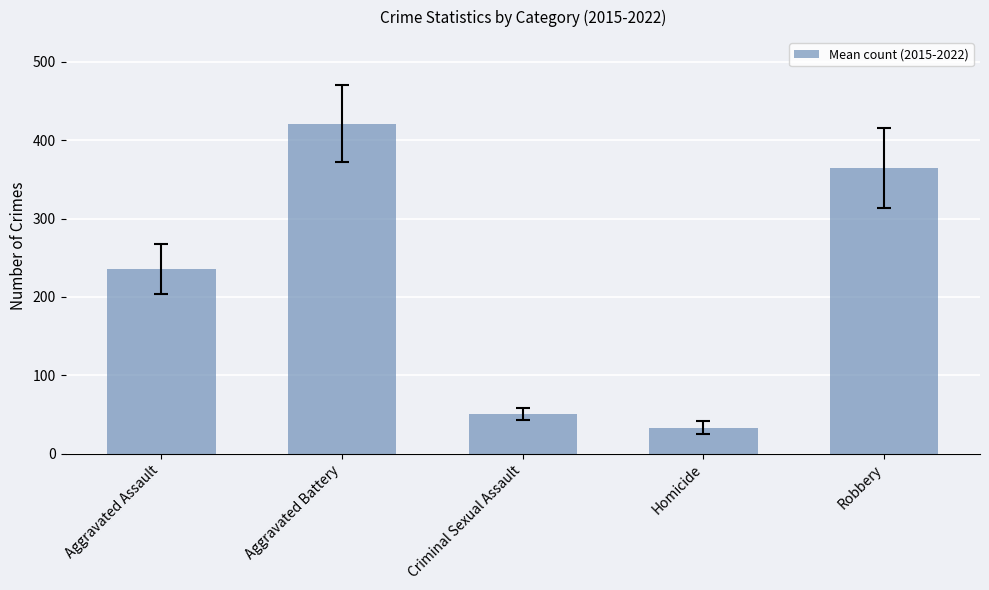

Rank the categories by value from highest to lowest.

Aggravated Battery, Robbery, Aggravated Assault, Criminal Sexual Assault, Homicide